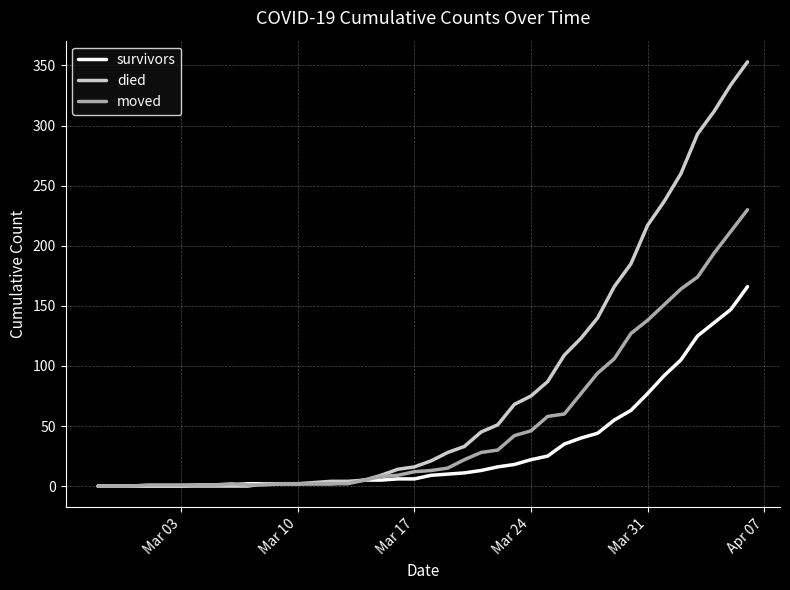

What is the maximum value for survivors?

166